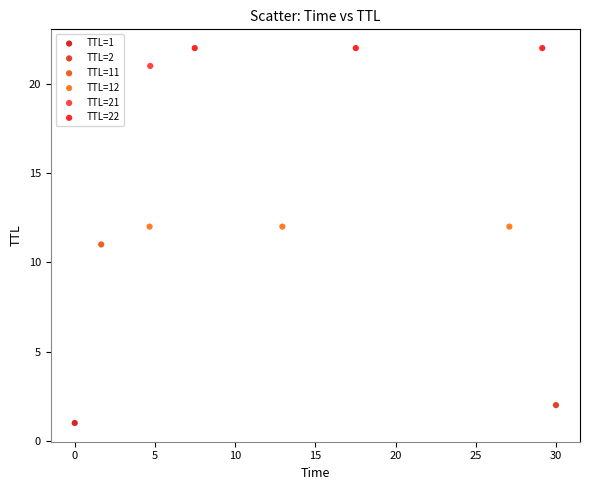

What are all the series names shown in the legend?

TTL=1, TTL=2, TTL=11, TTL=12, TTL=21, TTL=22